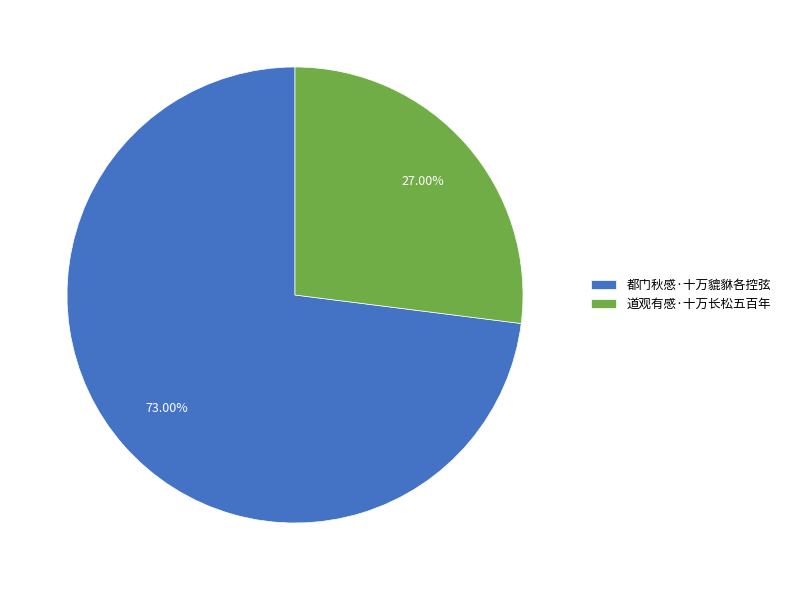

Which has a higher value, 道观有感·十万长松五百年 or 都门秋感·十万貔貅各控弦?

都门秋感·十万貔貅各控弦